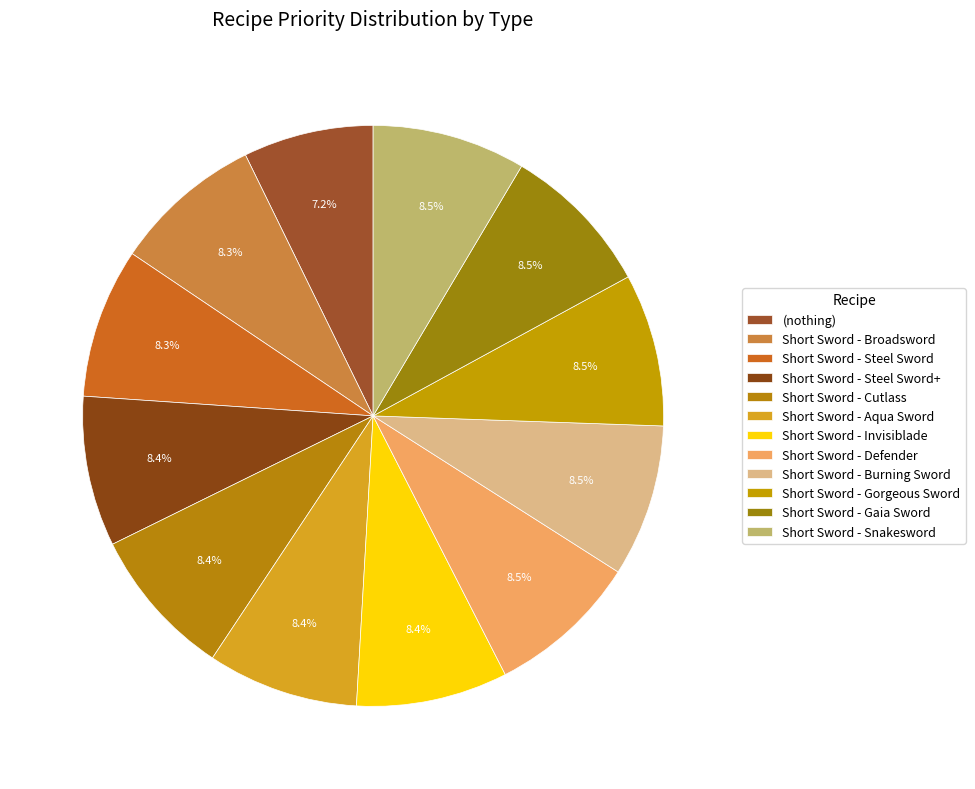

Approximately how many times larger is the value at (nothing) compared to Short Sword - Cutlass?

0.9